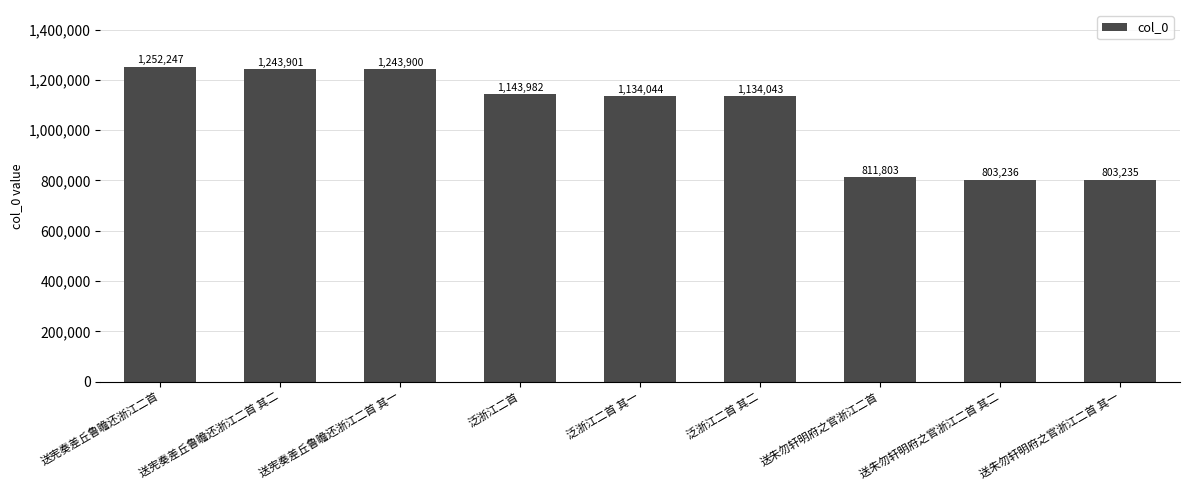

The chart shows a value of 518779 at 送宪奏差丘鲁瞻还浙江二首. True or false?

False